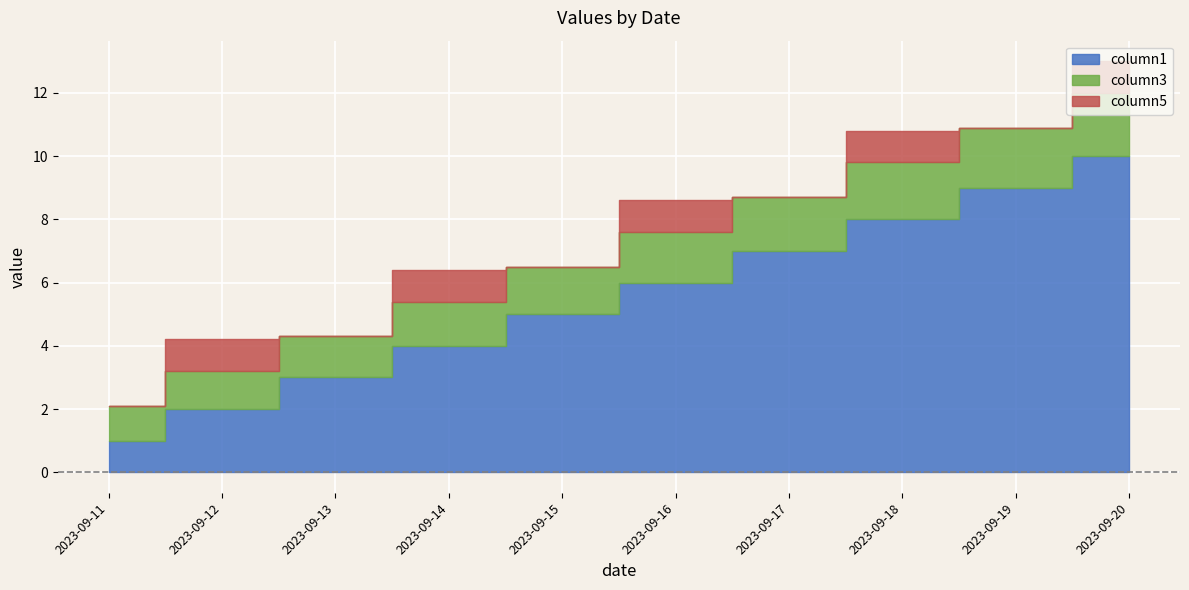

Between 2023-09-16 and 2023-09-12, which is larger?

2023-09-16